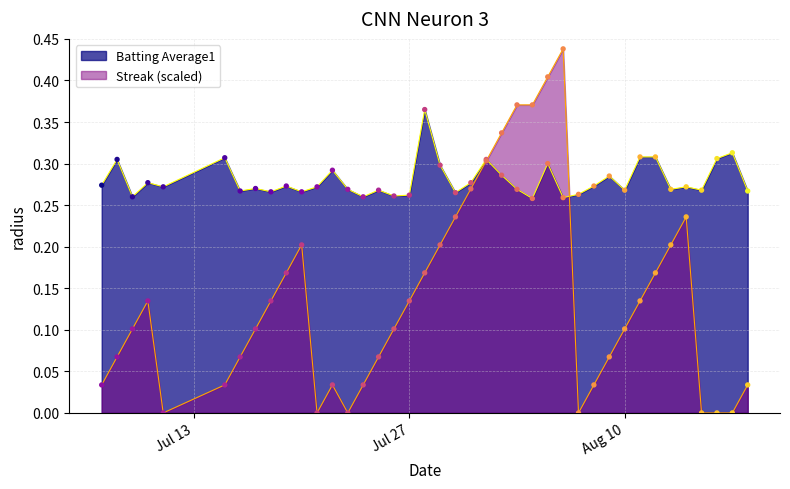

Which series has the largest Y range (max minus min)?

Streak